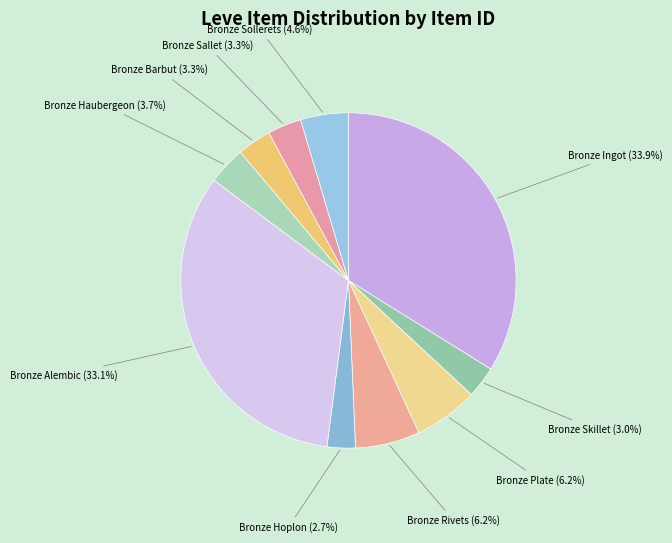

Approximately how many times larger is the value at Bronze Hoplon compared to Bronze Plate?

0.4